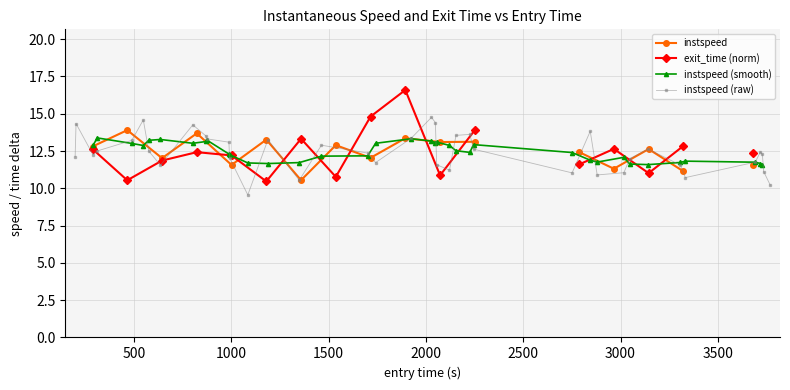

What is the maximum value for instspeed (raw)?

14.8